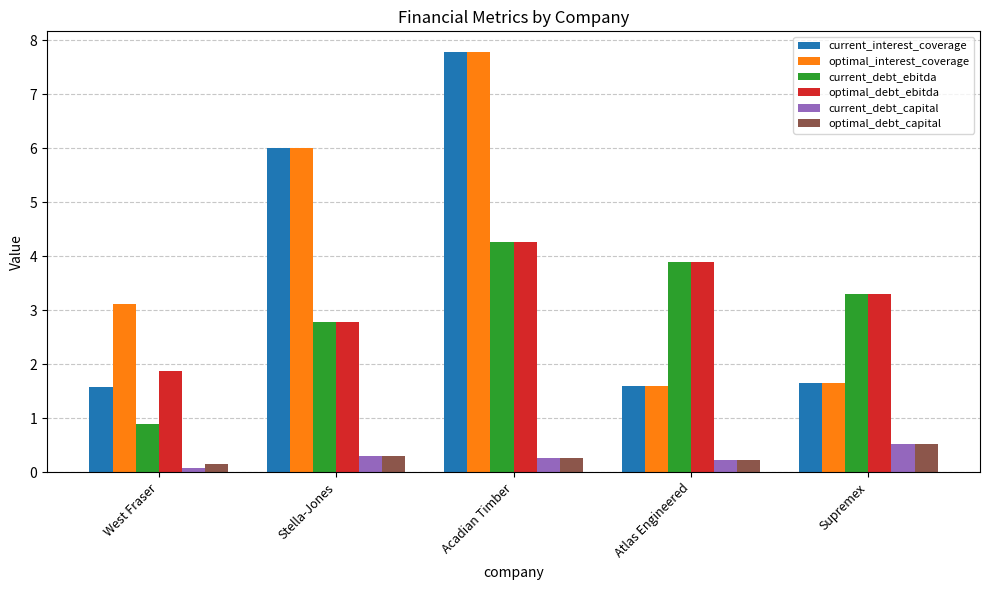

What are all the series names shown in the legend?

current_interest_coverage, optimal_interest_coverage, current_debt_ebitda, optimal_debt_ebitda, current_debt_capital, optimal_debt_capital